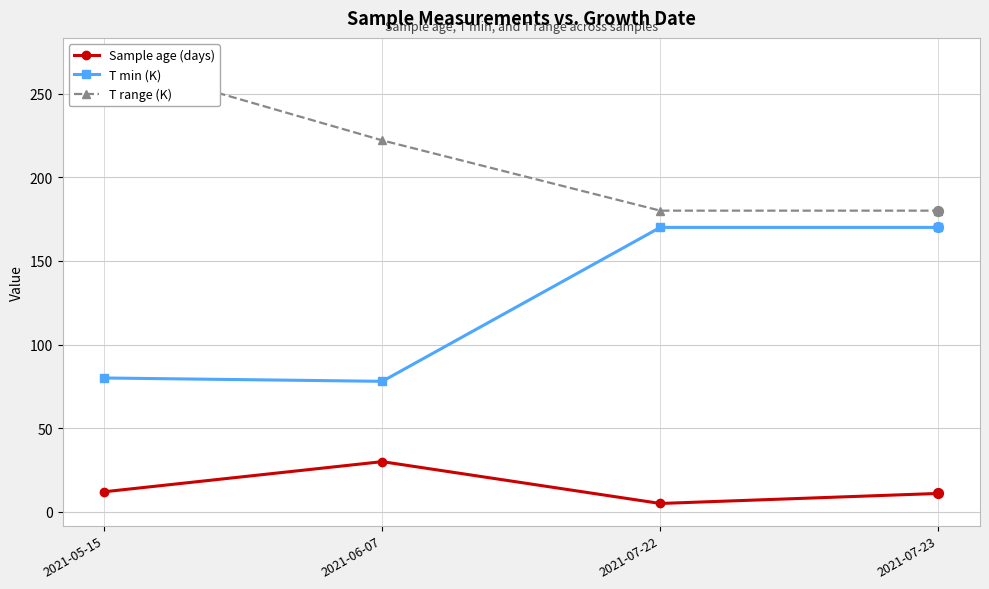

Which series has the largest total across all categories?

T range (K)